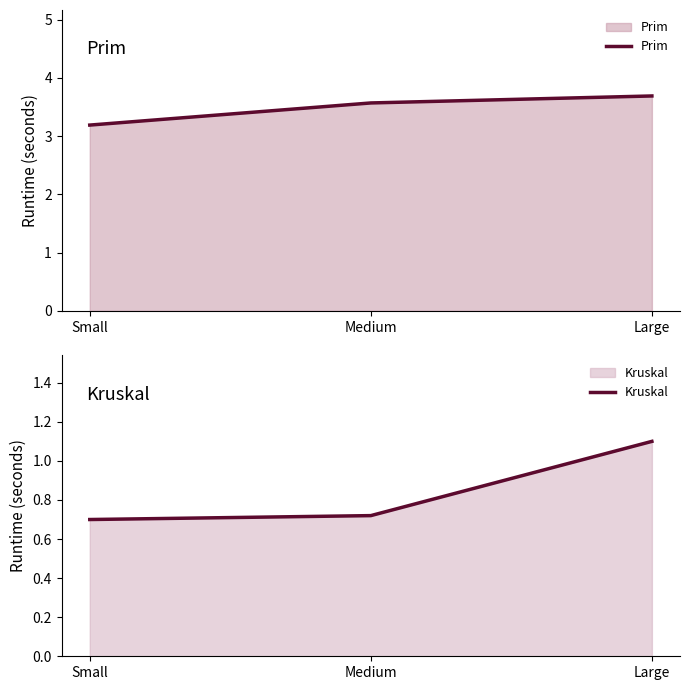

Which category has the highest value in the Kruskal series?

Large